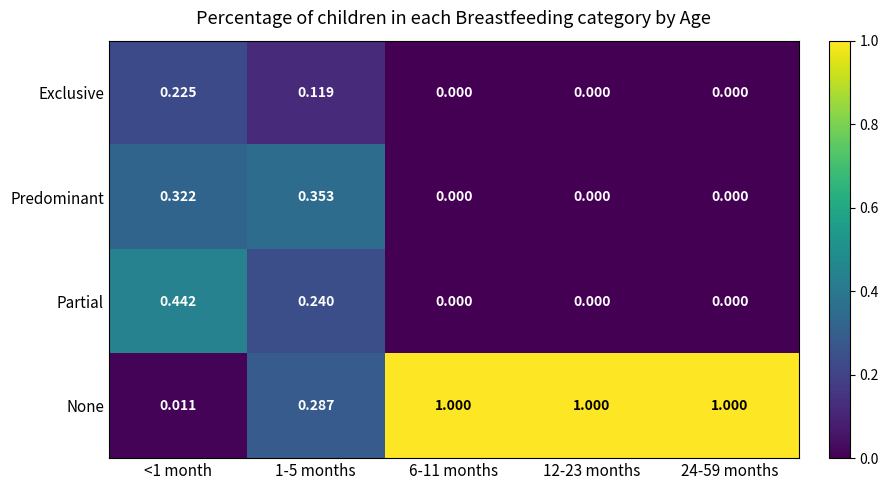

At 1-5 months, list the series in order from largest to smallest.

Predominant, None, Partial, Exclusive